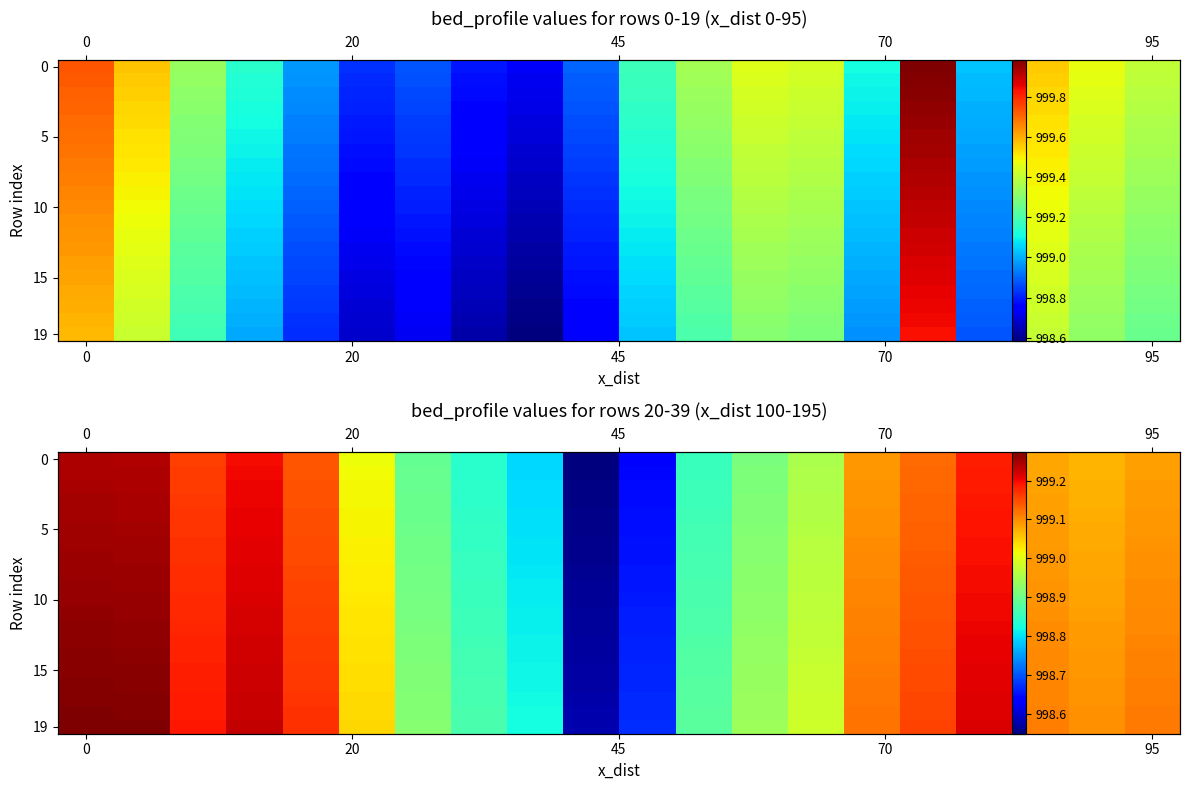

Which series has the largest range (max minus min)?

row_0